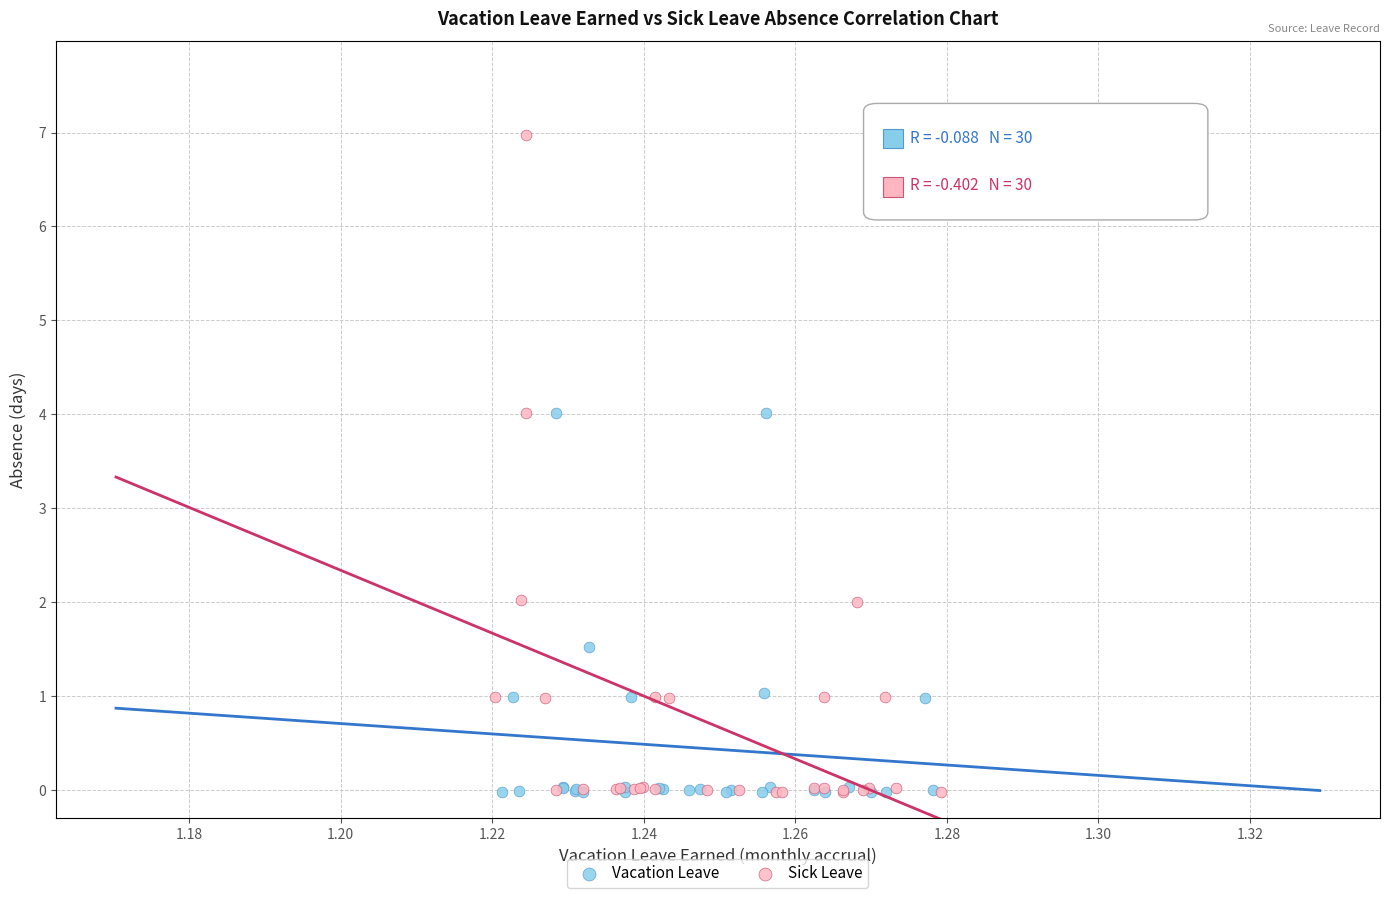

Which series contains the highest Y value?

Sick Leave